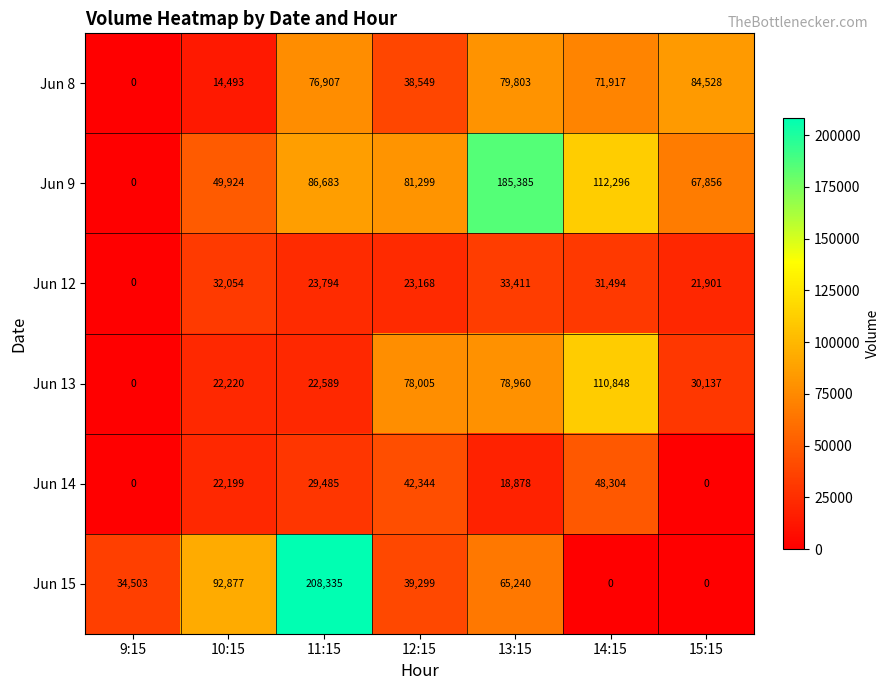

How many series are shown in this chart?

6